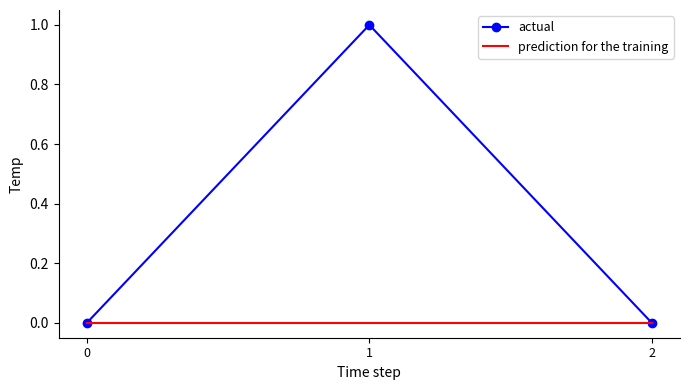

True or false: prediction for the training has a value of 0 at 1.

True